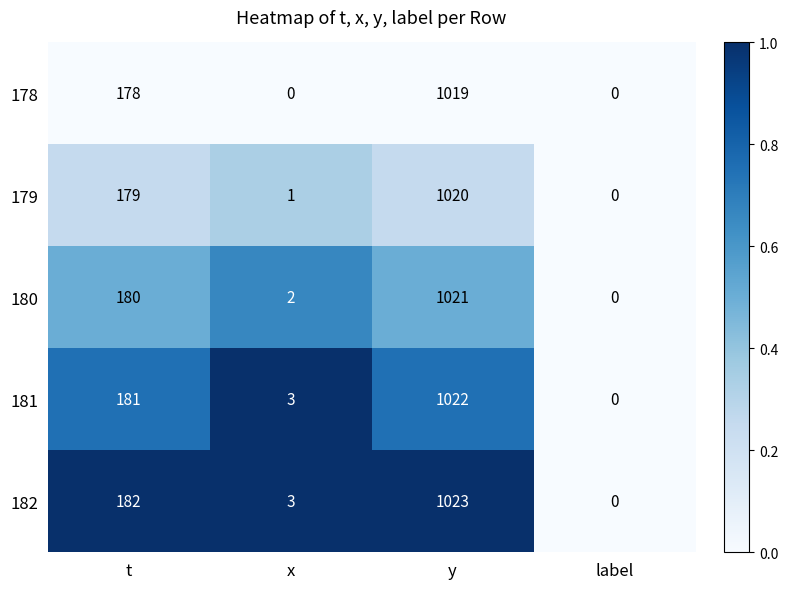

The value of 181 at label is 377. True or false?

False